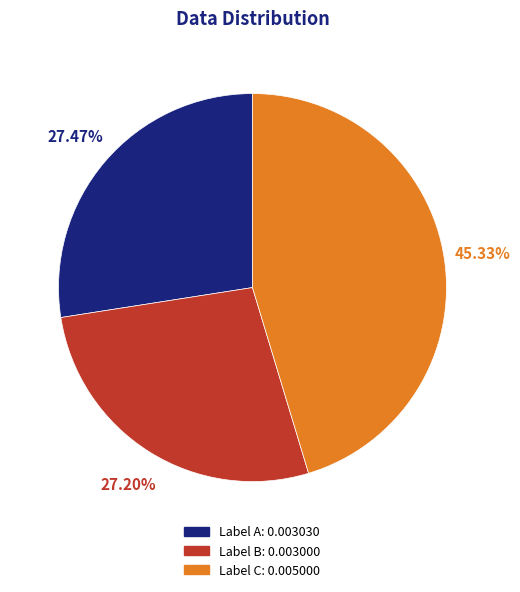

Does any single category account for the majority?

No